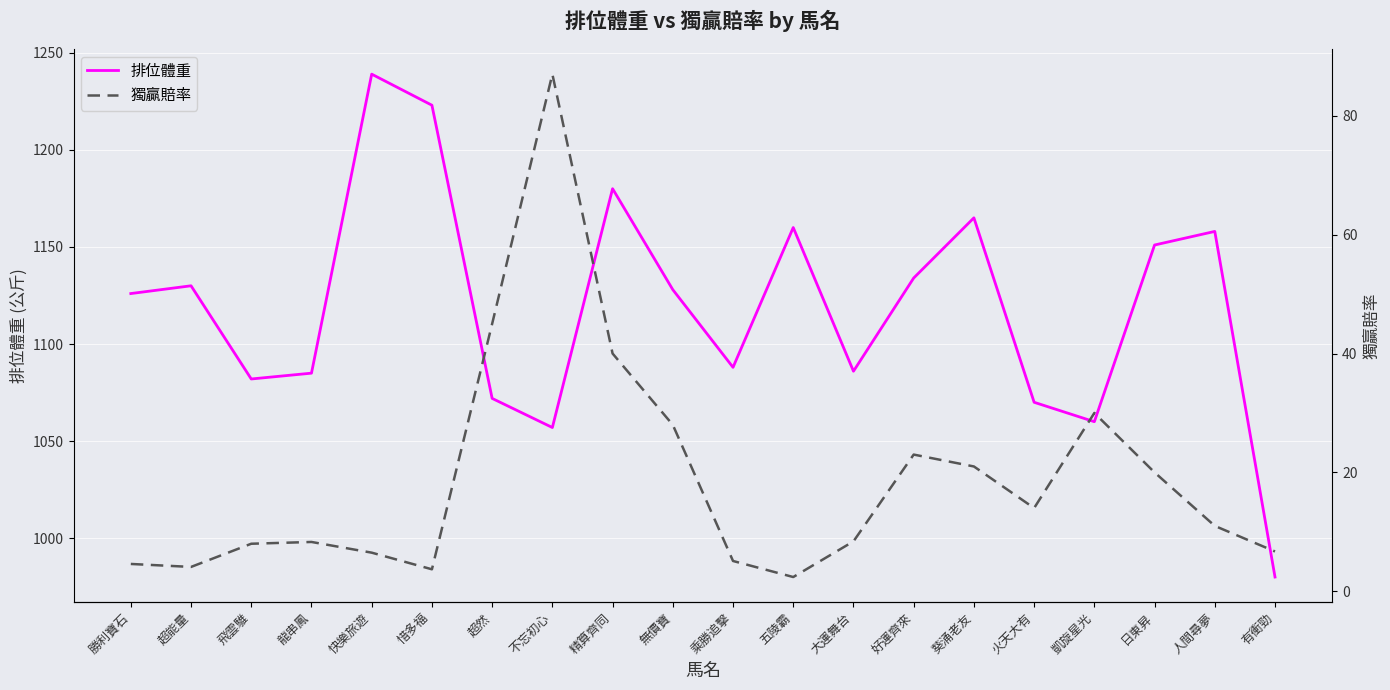

Reading left to right, list all the values displayed in this chart.

排位體重: 勝利寶石=1126.0	超能量=1130.0	飛雲騅=1082.0	龍串鳳=1085.0	快樂旅遊=1239.0	惜多福=1223.0	超然=1072.0	不忘初心=1057.0	精算齊同=1180.0	無價寶=1128.0	乘勝追擊=1088.0	五陵霸=1160.0	大運舞台=1086.0	好運齊來=1134.0	葵涌老友=1165.0	火天大有=1070.0	凱旋星光=1060.0	日東昇=1151.0	人間尋夢=1158.0	有衝勁=980.0
獨贏賠率: 勝利寶石=4.6	超能量=4.1	飛雲騅=8.0	龍串鳳=8.3	快樂旅遊=6.5	惜多福=3.7	超然=45.0	不忘初心=87.0	精算齊同=40.0	無價寶=28.0	乘勝追擊=5.1	五陵霸=2.4	大運舞台=8.4	好運齊來=23.0	葵涌老友=21.0	火天大有=14.0	凱旋星光=30.0	日東昇=20.0	人間尋夢=11.0	有衝勁=6.7